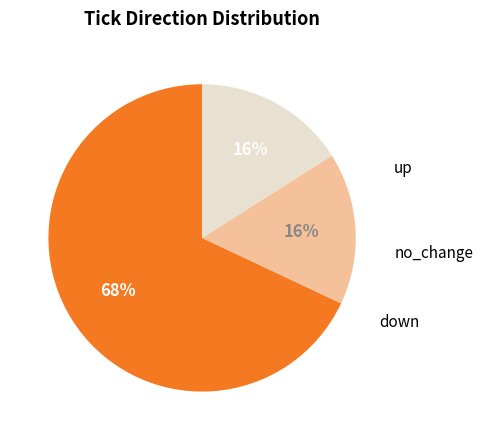

To the nearest percent, what is the combined percentage of down and no_change?

84%